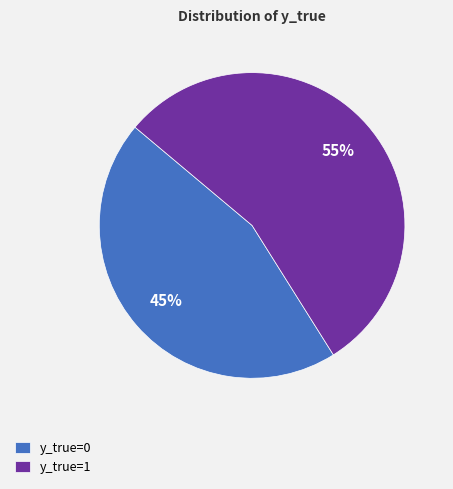

Do y_true=0 and y_true=1 together represent more than half of the pie?

Yes